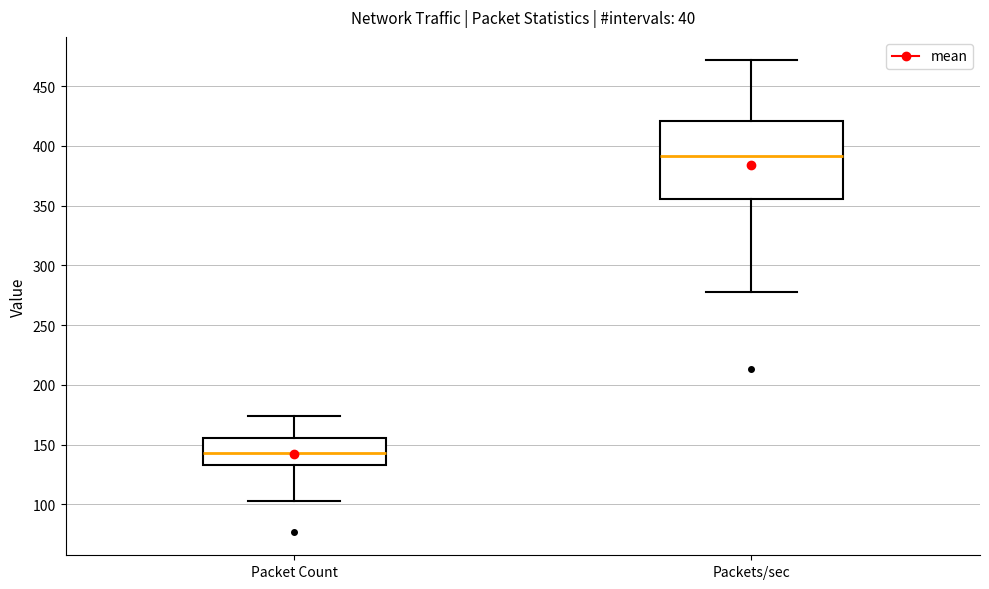

Reading left to right, read every box against the y-axis: the position of its median line, the range the box covers, and the ends of its whiskers. The values are not printed on the chart, so give them approximately, as read against the axis.

Packet Count: median 145, box 135 to 155, whiskers 105 to 175
Packets/sec: median 390, box 355 to 420, whiskers 280 to 470